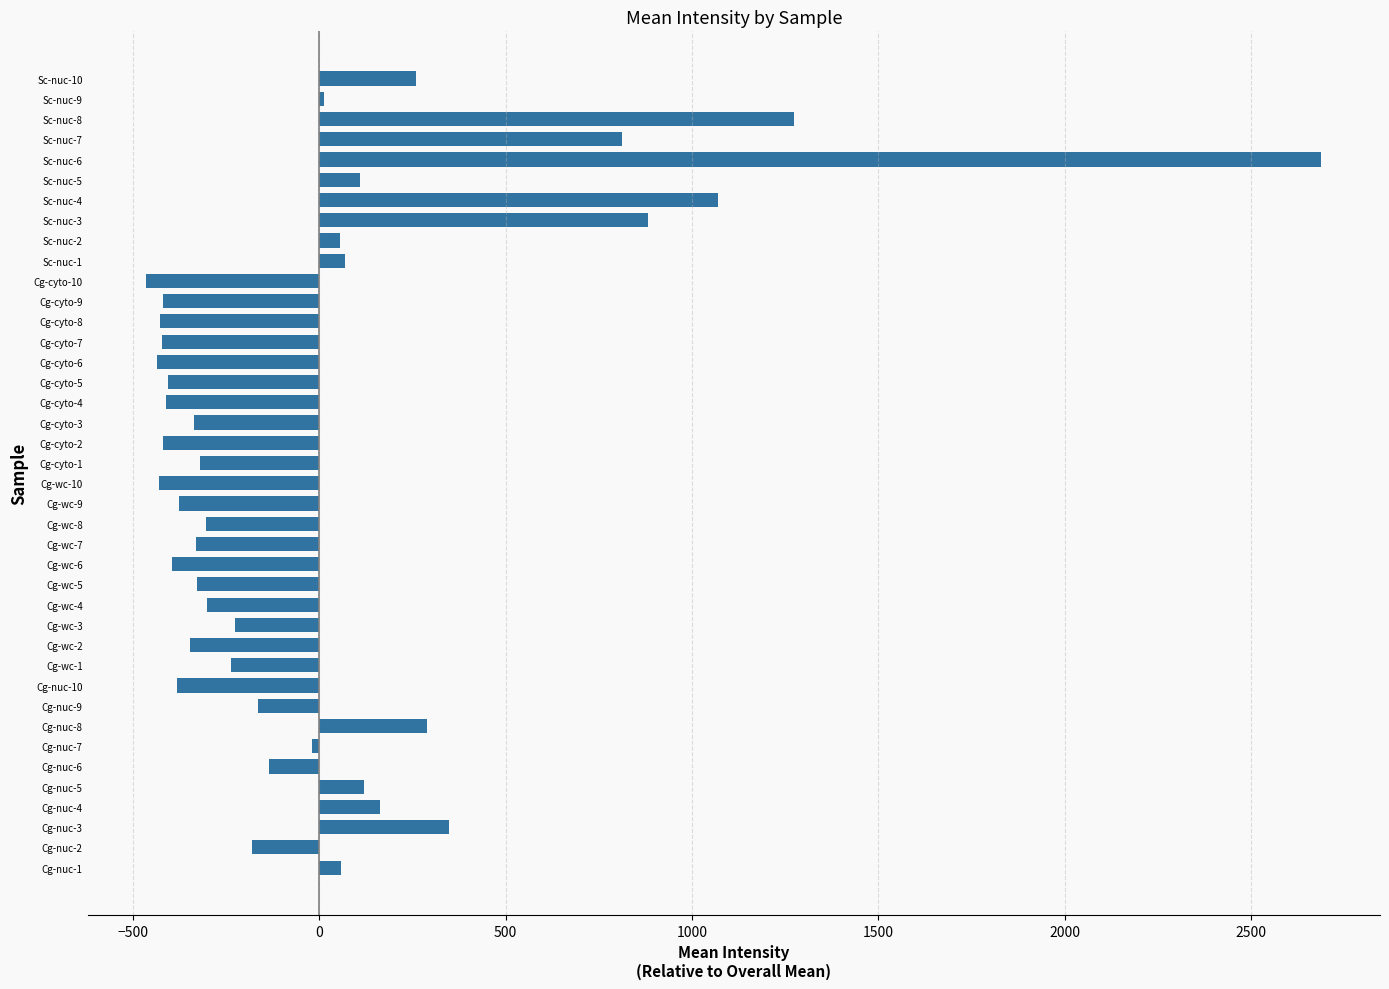

How many values exceed -226?

19